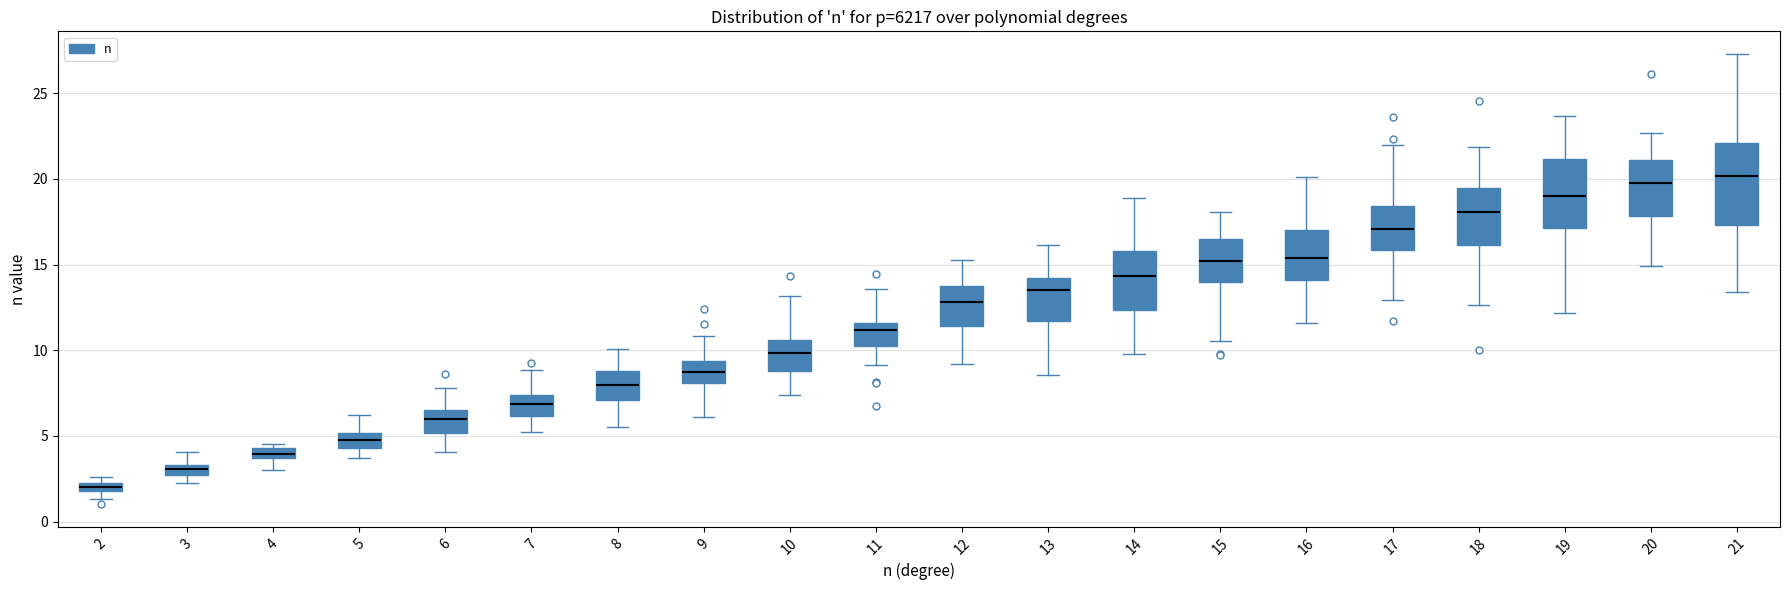

Which box is the tallest, from its lower edge to its upper edge?

21